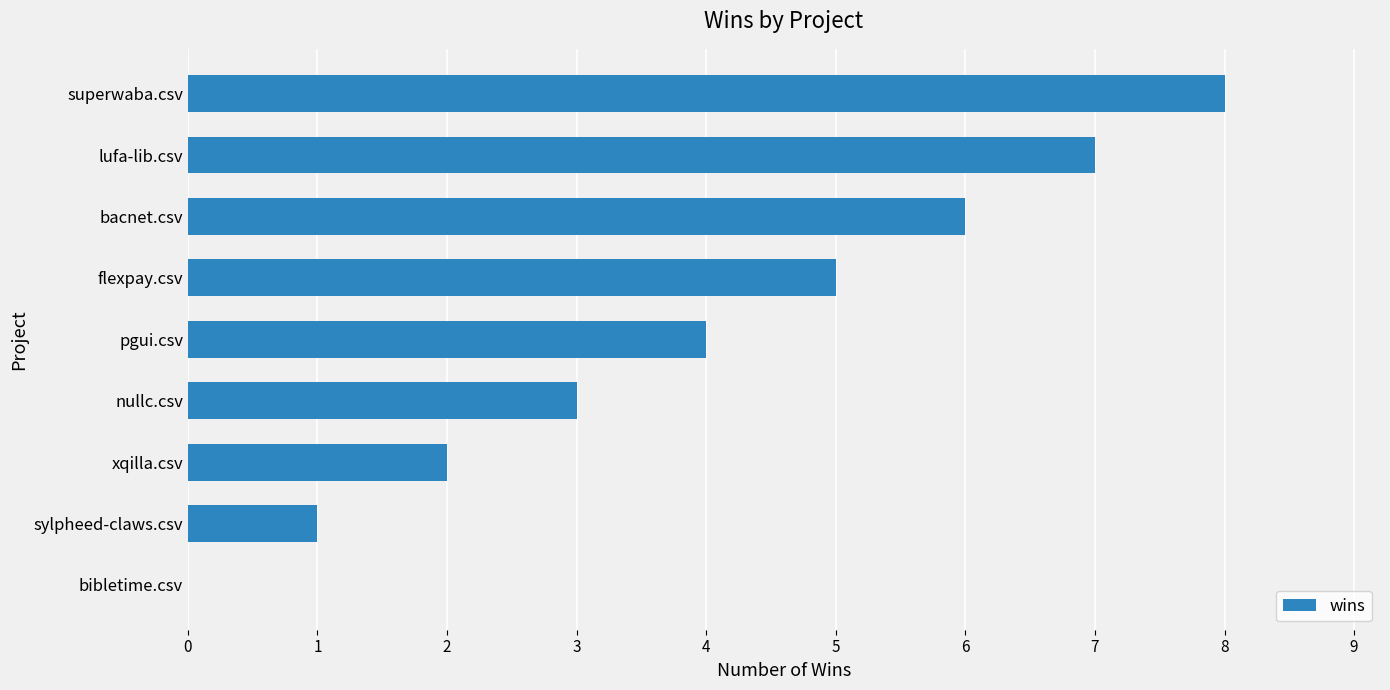

The value at nullc.csv is 4. True or false?

False